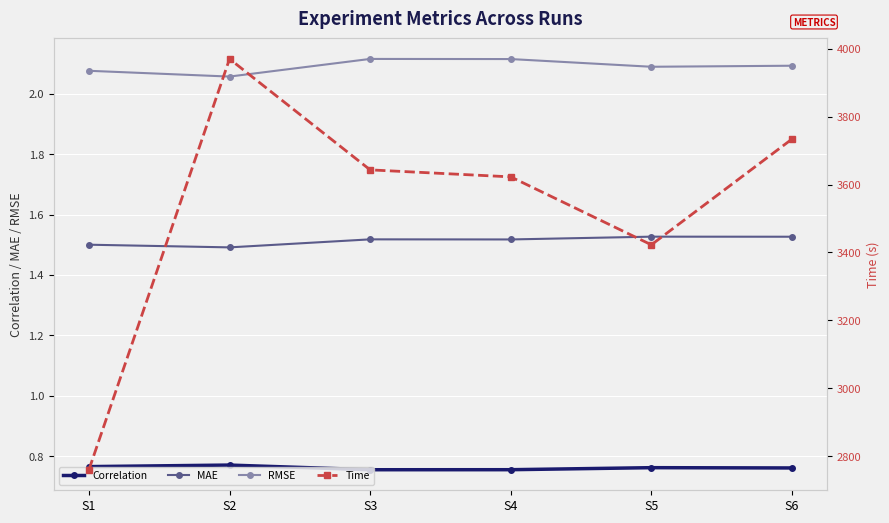

At which category is the sum across all series the highest?

S2